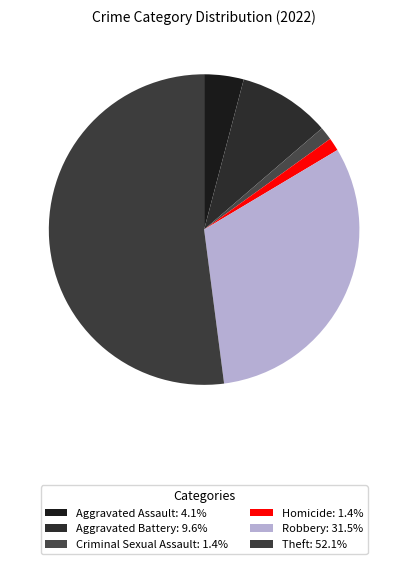

To the nearest percent, what is the average slice percentage?

17%